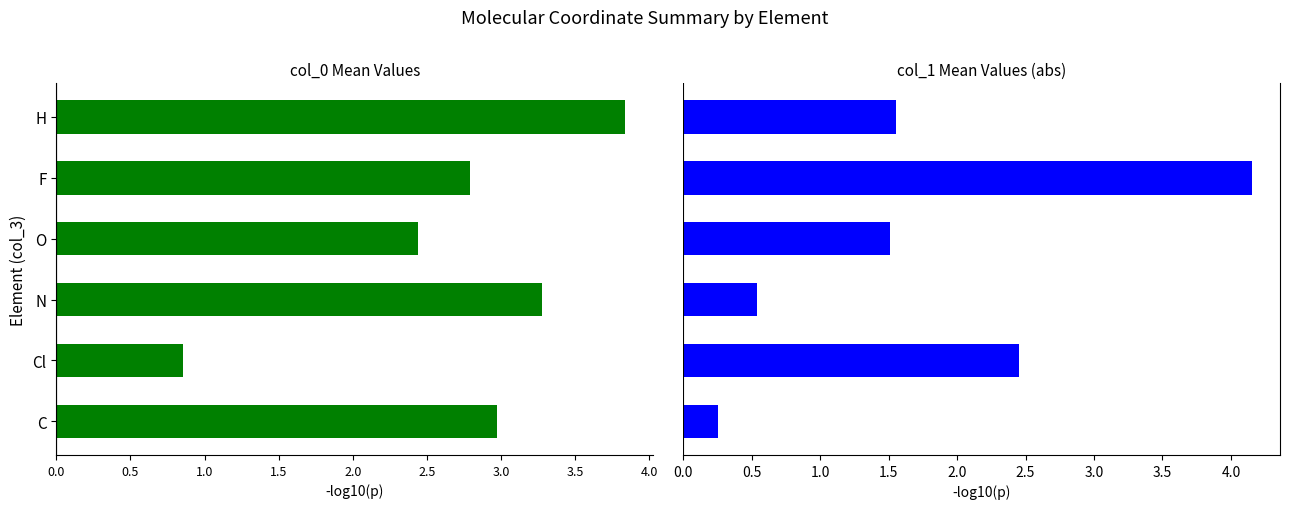

What is the difference between the maximum and minimum values in the col_1 mean (abs) series?

3.9